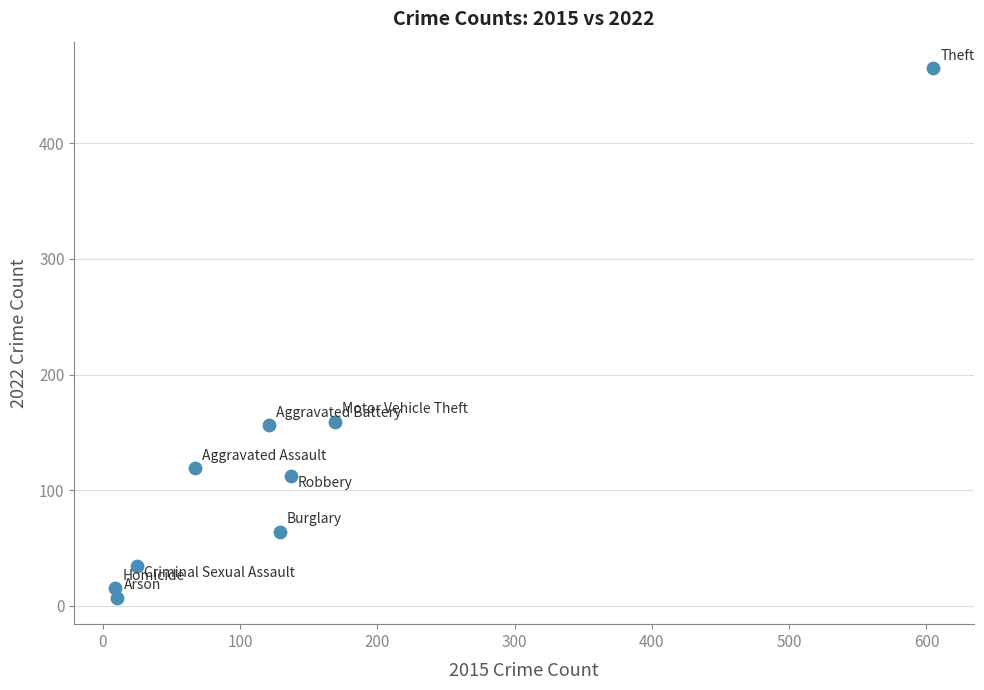

What is the range of X values (max minus min)?

596